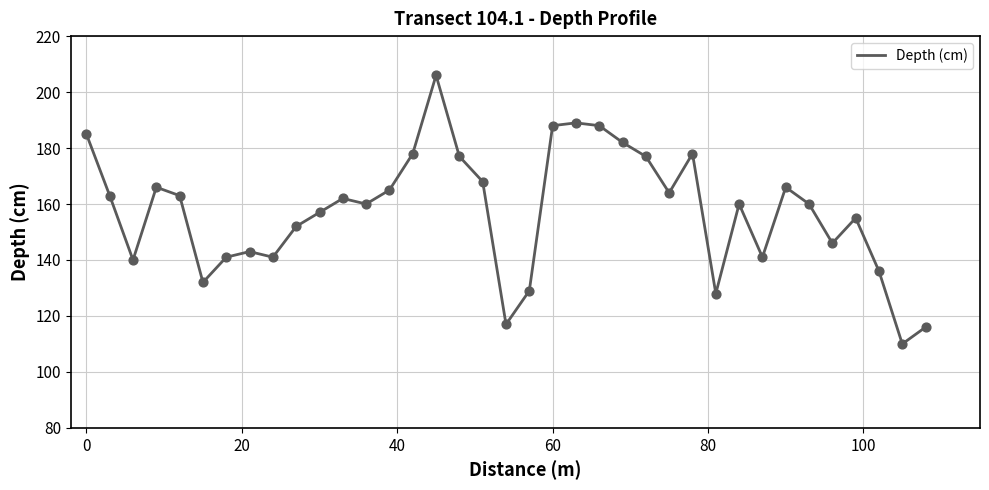

What is the maximum value shown in the chart?

206